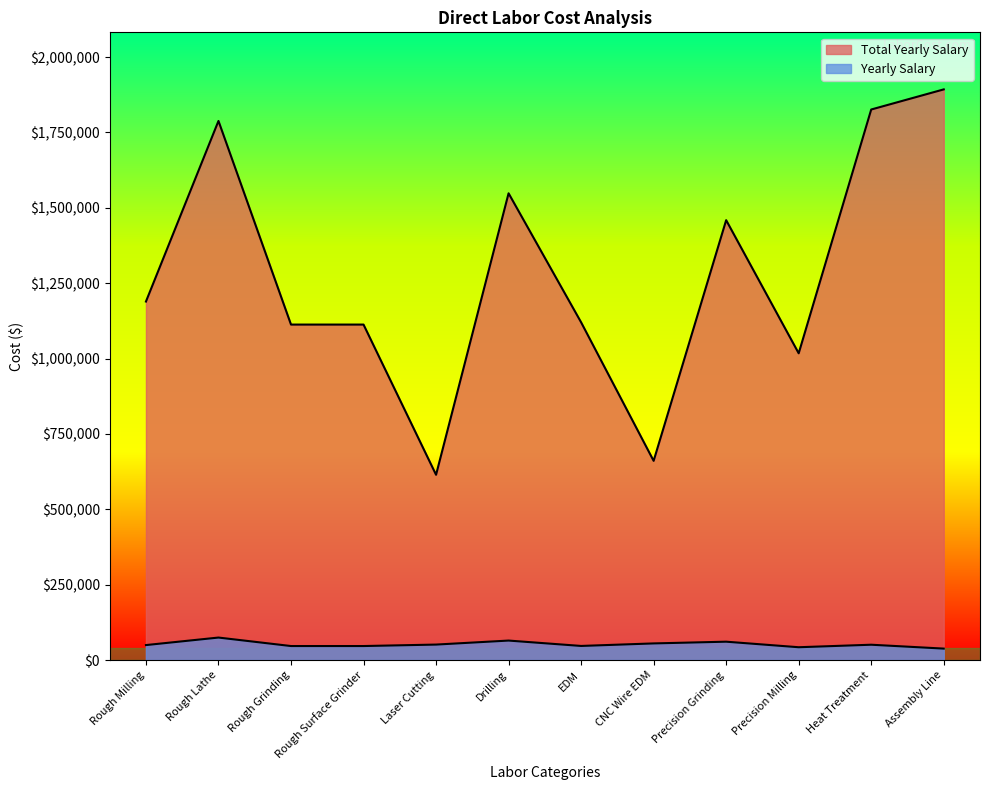

True or false: Yearly Salary and Total Yearly Salary intersect in this chart.

False